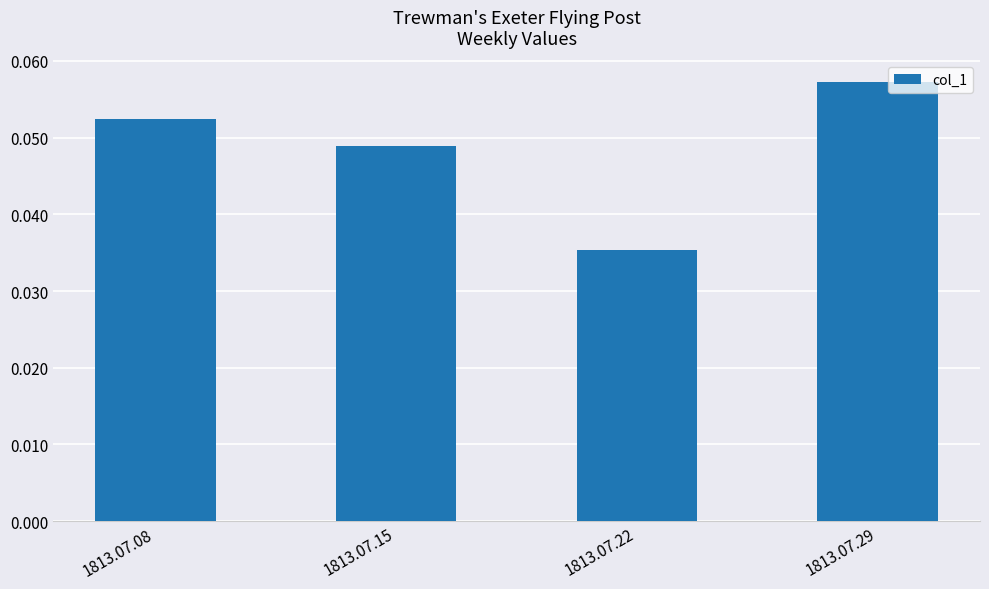

Does the chart contain stacked bars?

No